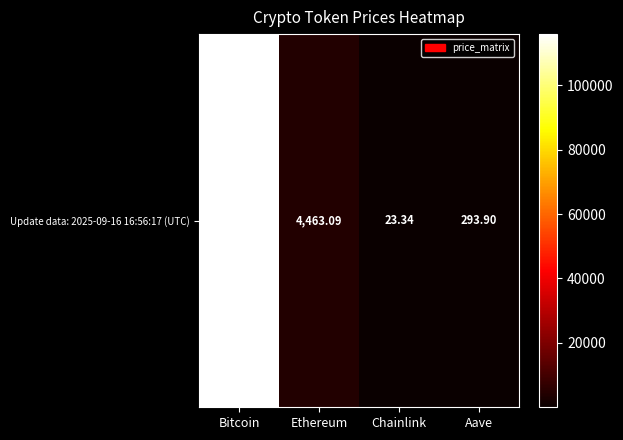

Reading left to right, what are all the values shown in this chart?

115854.0	4463.1	23.3	293.9